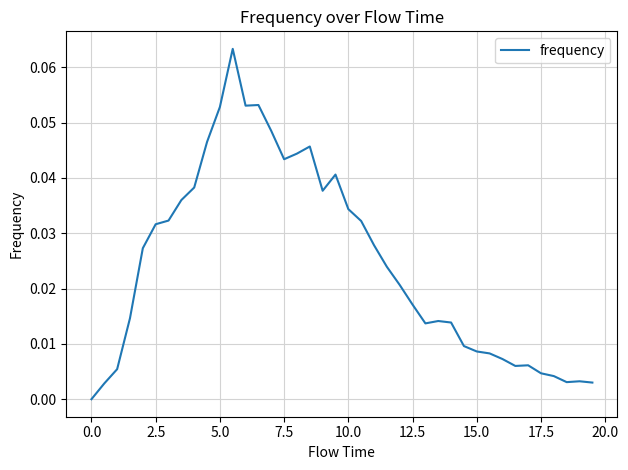

Does the chart have visible grid lines?

Yes